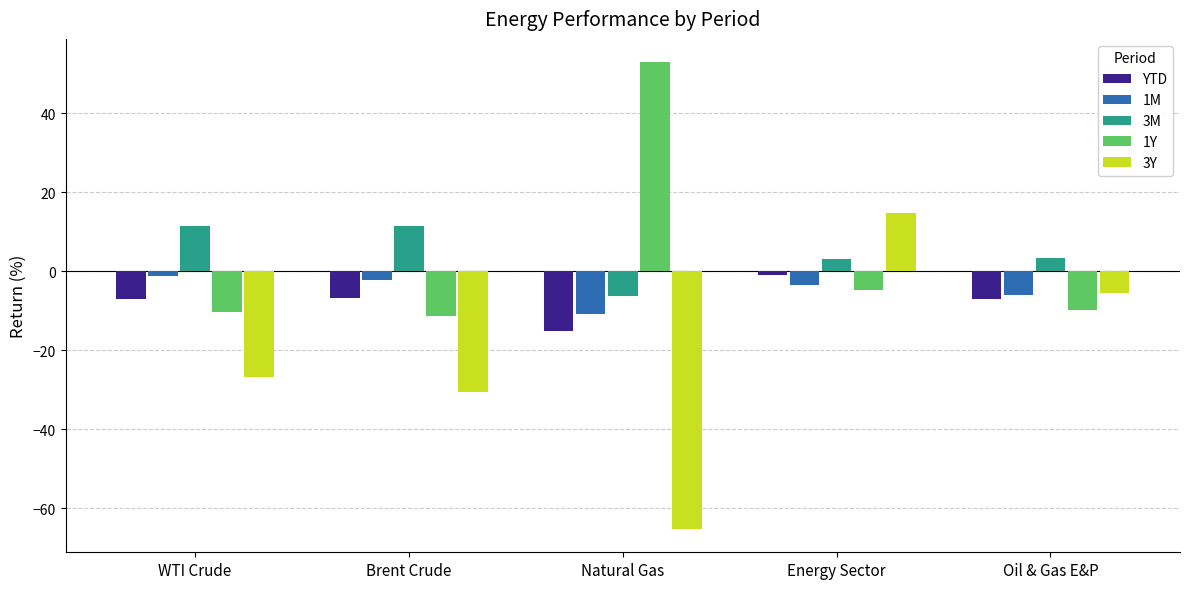

What is the sum of all 3Y values?

-113.0